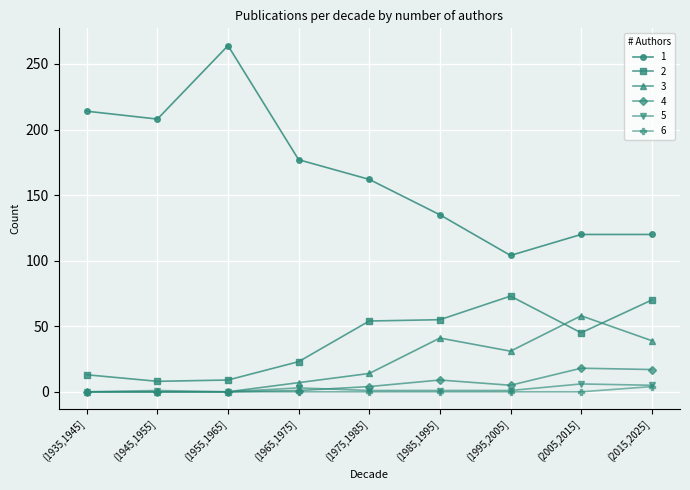

What is the label of the 4th point from the right?

(1985,1995]